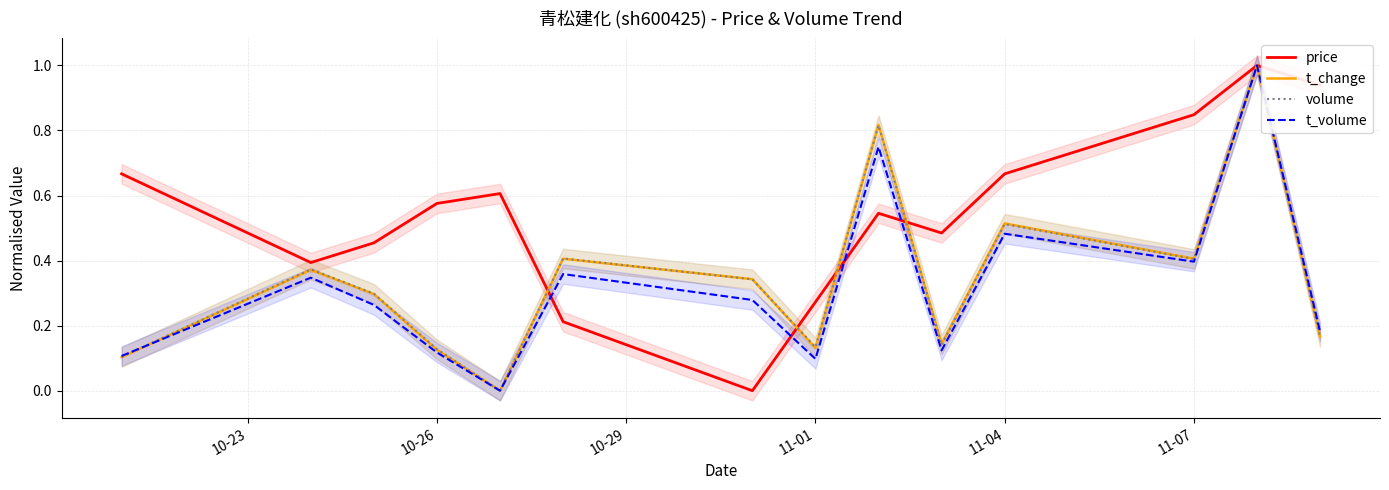

Reading left to right, extract all data points from this chart.

price: 0.7	0.4	0.5	0.6	0.6	0.2	0.0	0.3	0.5	0.5	0.7	0.8	1.0	0.9
t_change: 0.1	0.4	0.3	0.1	0.0	0.4	0.3	0.1	0.8	0.1	0.5	0.4	1.0	0.2
volume: 0.1	0.4	0.3	0.1	0.0	0.4	0.3	0.1	0.8	0.1	0.5	0.4	1.0	0.2
t_volume: 0.1	0.3	0.3	0.1	0.0	0.4	0.3	0.1	0.7	0.1	0.5	0.4	1.0	0.2